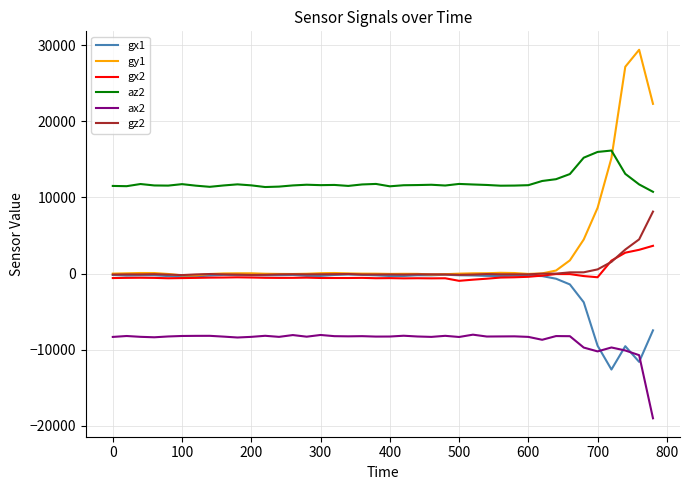

What is the difference between the second highest and second lowest values in the az2 series?

4616